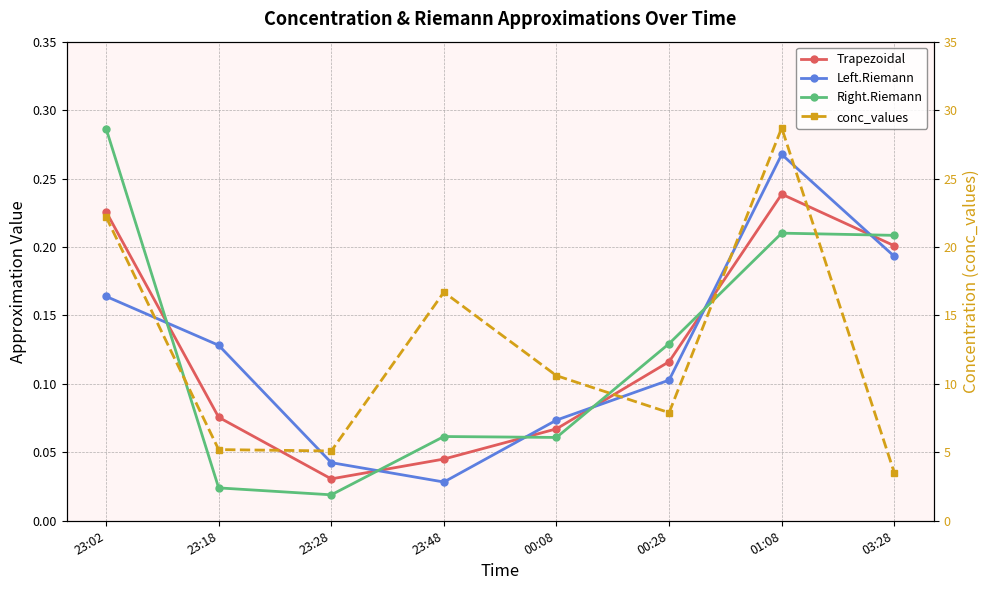

At which label does Trapezoidal reach its minimum?

23:28